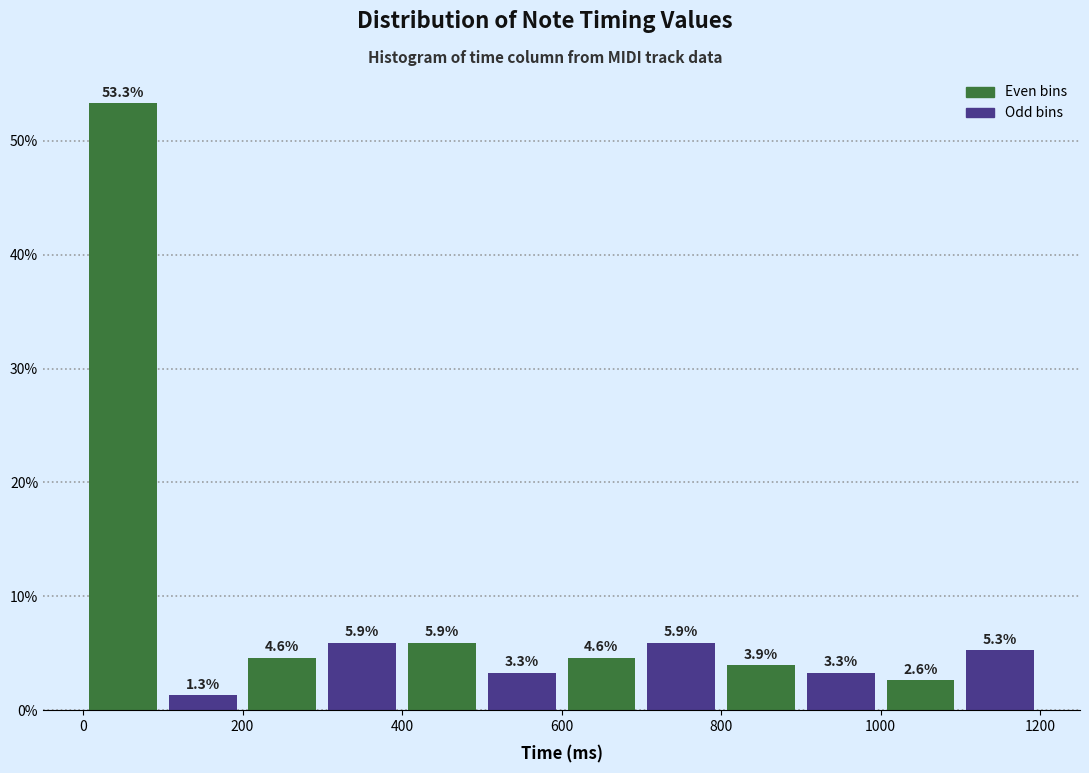

What is the height of the bar covering 200 to 300 on the x-axis?

4.6